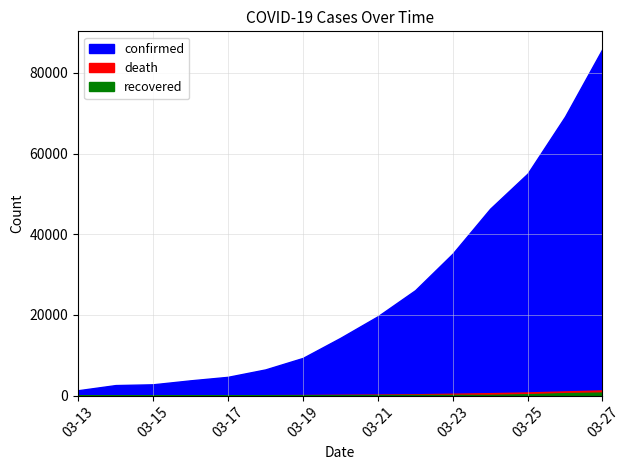

Reading left to right, list all the values displayed in this chart.

confirmed: 2020-03-13=1336	2020-03-14=2615	2020-03-15=2808	2020-03-16=3791	2020-03-17=4661	2020-03-18=6496	2020-03-19=9345	2020-03-20=14312	2020-03-21=19671	2020-03-22=26138	2020-03-23=35206	2020-03-24=46332	2020-03-25=55041	2020-03-26=69197	2020-03-27=85991
recovered: 2020-03-13=9	2020-03-14=9	2020-03-15=9	2020-03-16=9	2020-03-17=17	2020-03-18=17	2020-03-19=106	2020-03-20=121	2020-03-21=147	2020-03-22=176	2020-03-23=176	2020-03-24=176	2020-03-25=348	2020-03-26=619	2020-03-27=753
death: 2020-03-13=36	2020-03-14=47	2020-03-15=57	2020-03-16=65	2020-03-17=85	2020-03-18=114	2020-03-19=150	2020-03-20=208	2020-03-21=260	2020-03-22=336	2020-03-23=471	2020-03-24=610	2020-03-25=790	2020-03-26=1050	2020-03-27=1296